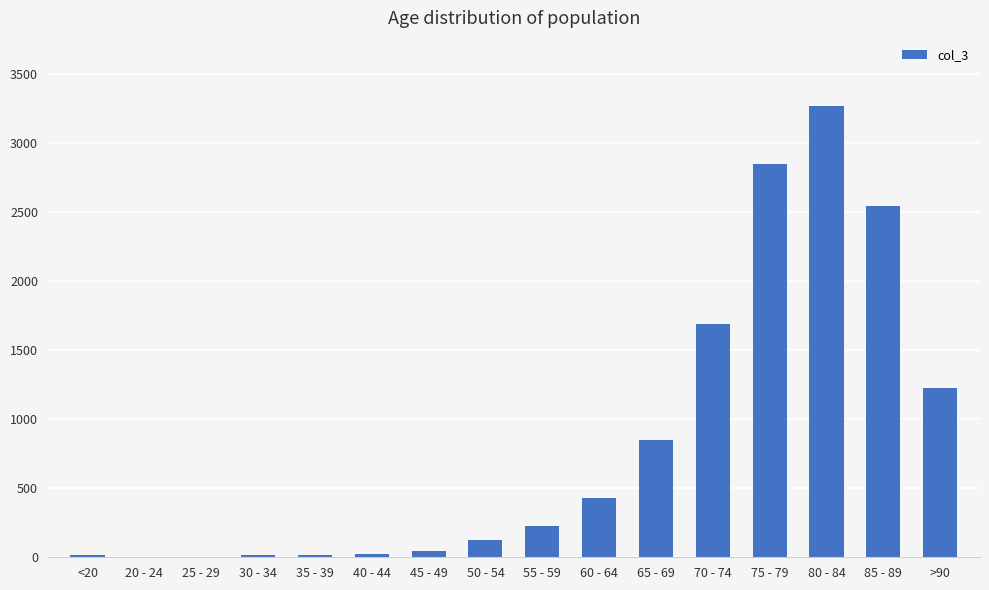

What is the change in value from 70 - 74 to 75 - 79?

+1158